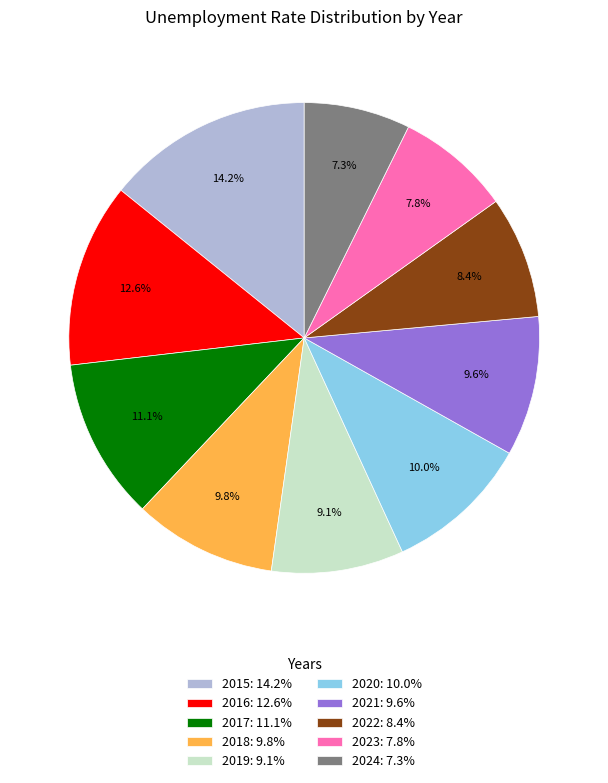

Approximately how many times larger is the value at 2022 compared to 2018?

0.9